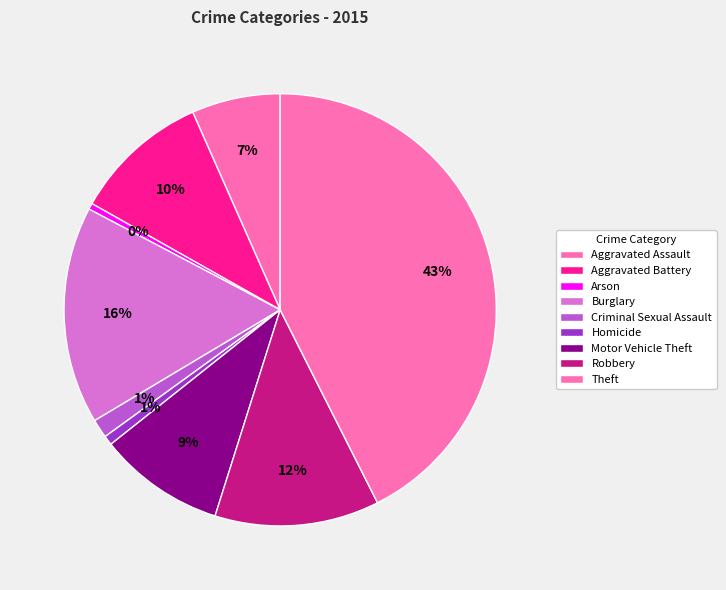

Combined, what portion of the pie is Homicide and Burglary?

17.0%